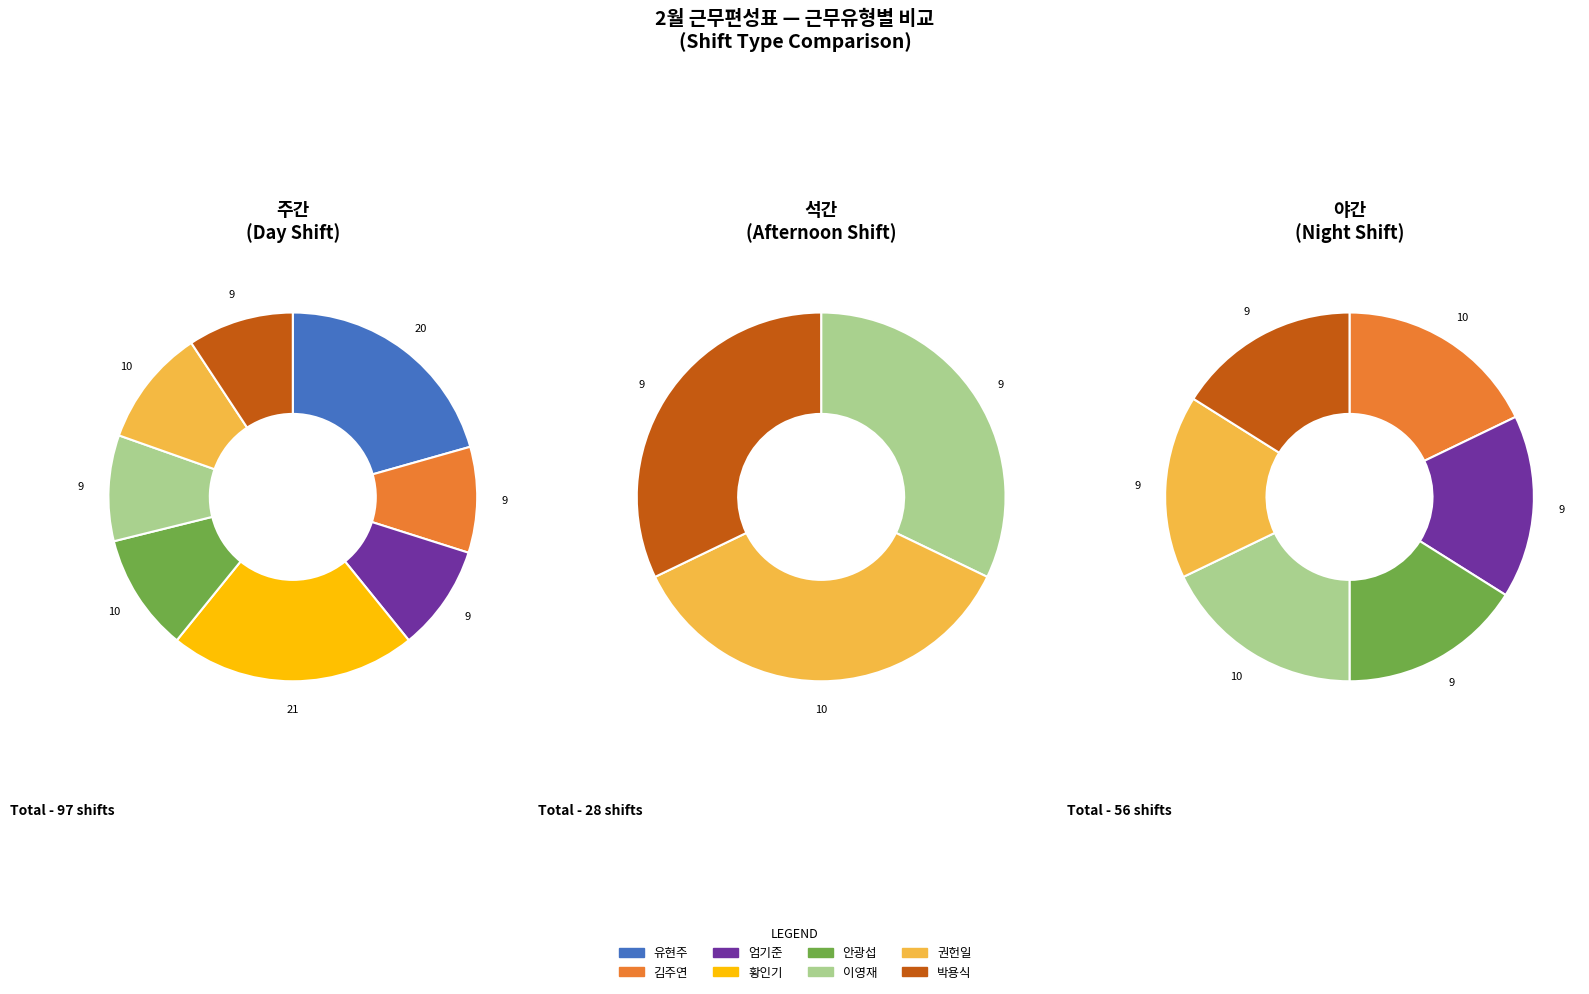

Is there any slice that represents more than half of the pie?

No